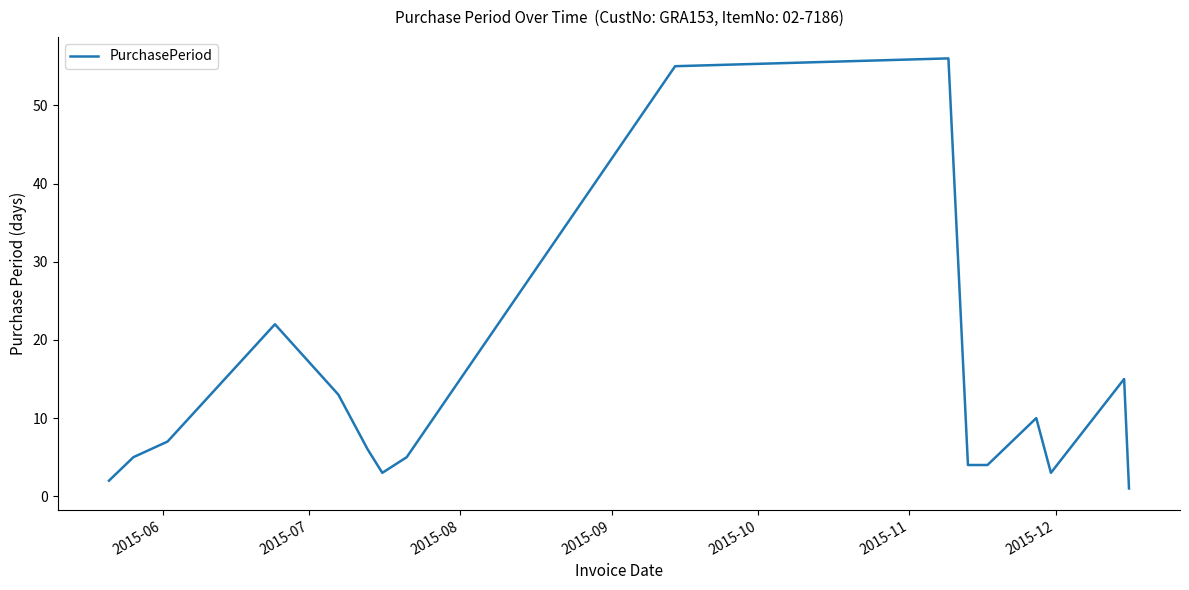

What is the difference between the maximum and minimum values?

55